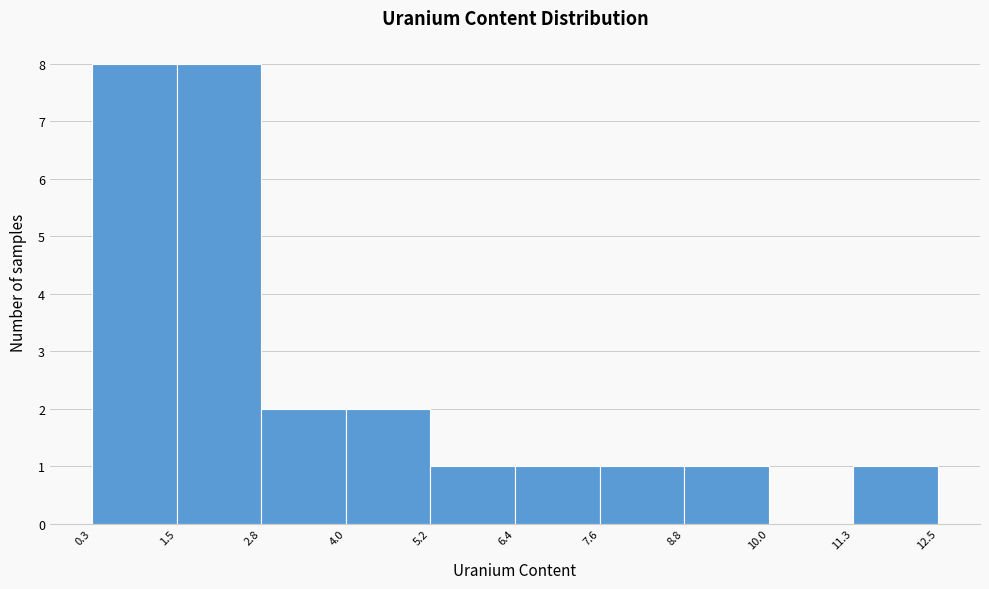

How tall is the bar that spans 6.4 to 7.6 on the x-axis? The values are not printed on the chart, so give them approximately, as read against the axis.

1